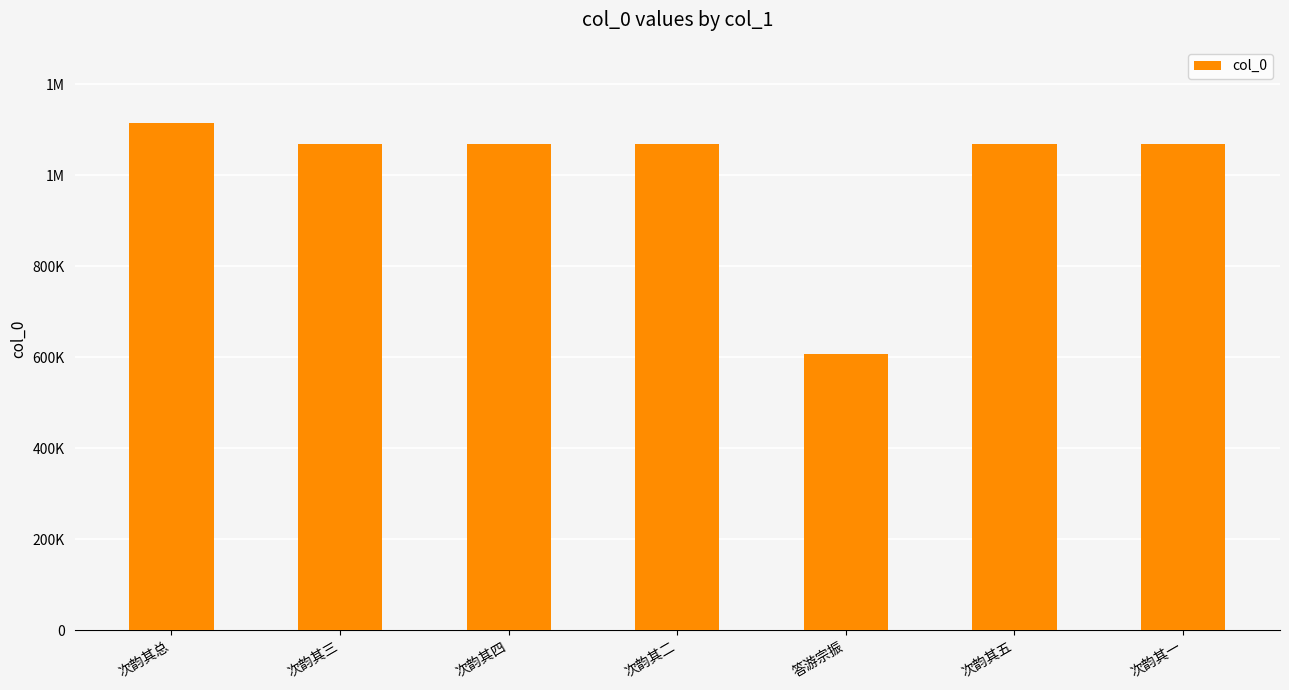

What is the sum of the values at 次韵其五 and 次韵其三?

2135522